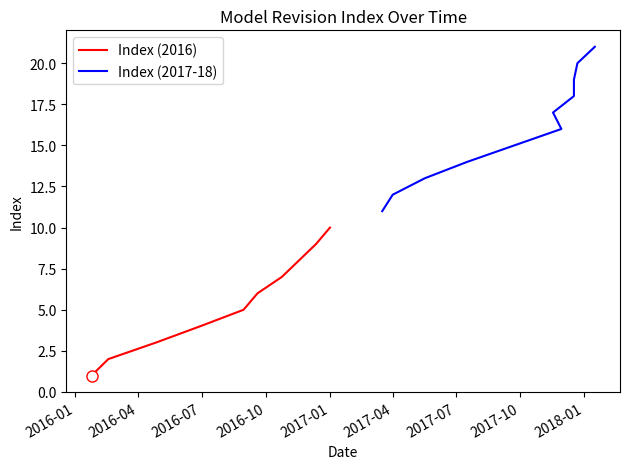

Reading left to right, extract all data points from this chart.

0=1	1=2	2=3	3=4	4=5	5=6	6=7	7=9	8=10	9=11	10=12	11=13	12=14	13=16	14=17	15=18	16=19	17=20	18=21